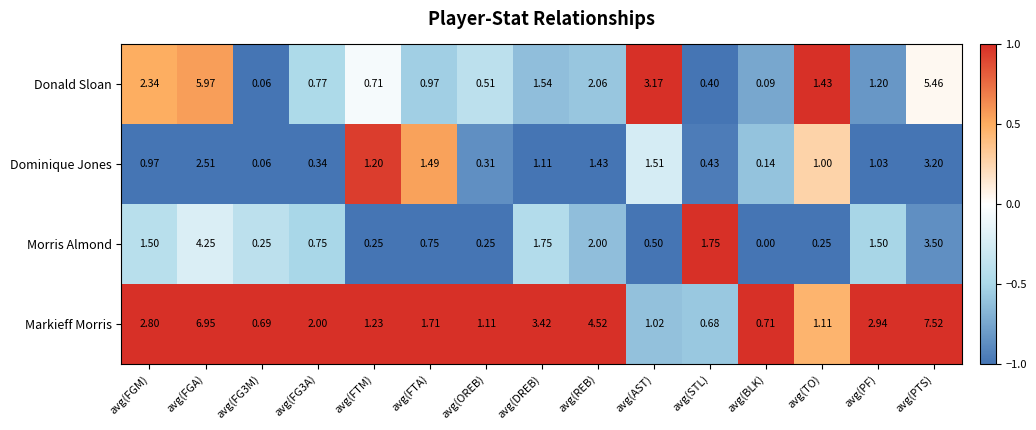

How many values in the Donald Sloan series are below 1?

7